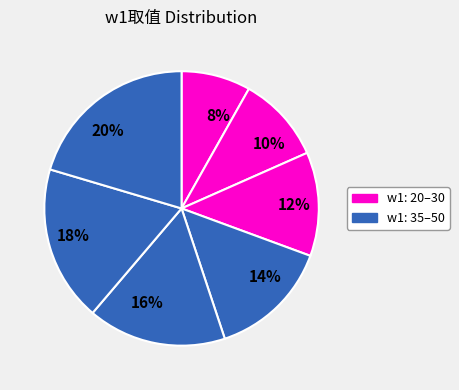

Rank the categories by value from lowest to highest.

8%, 10%, 12%, 14%, 16%, 18%, 20%